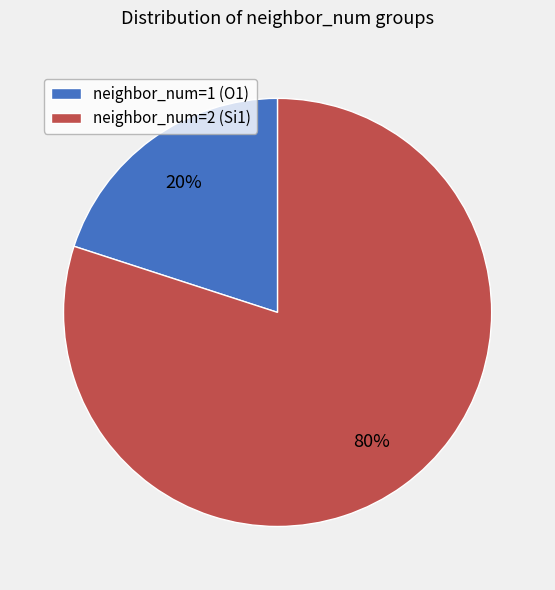

Which category accounts for the majority?

neighbor_num=2 (Si1)